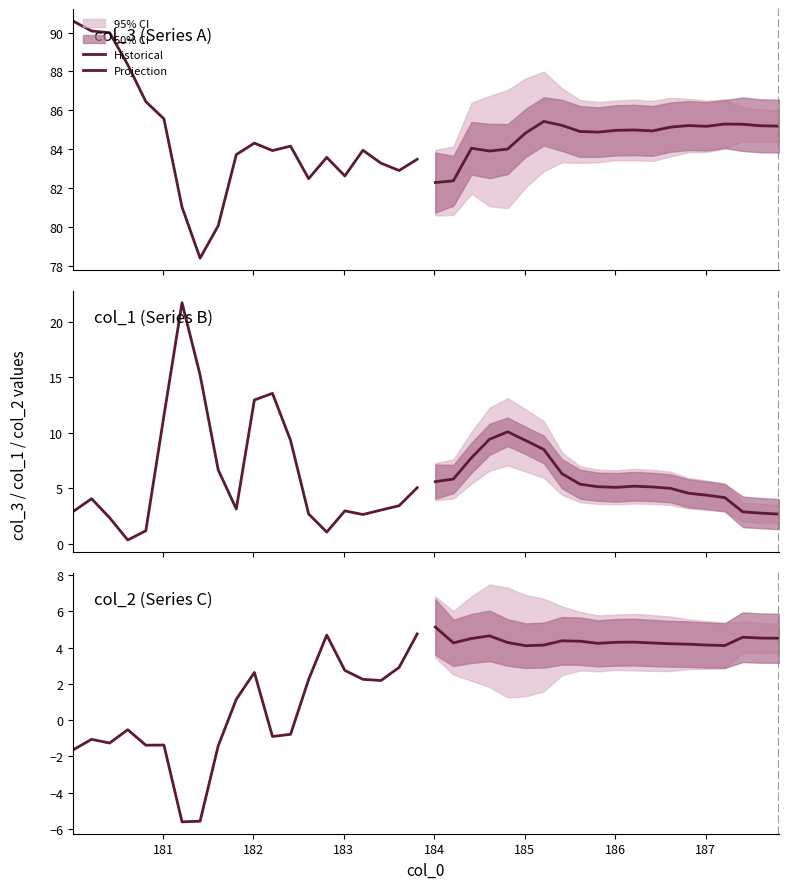

List the series in order of their overall mean, highest first.

Projection, Historical